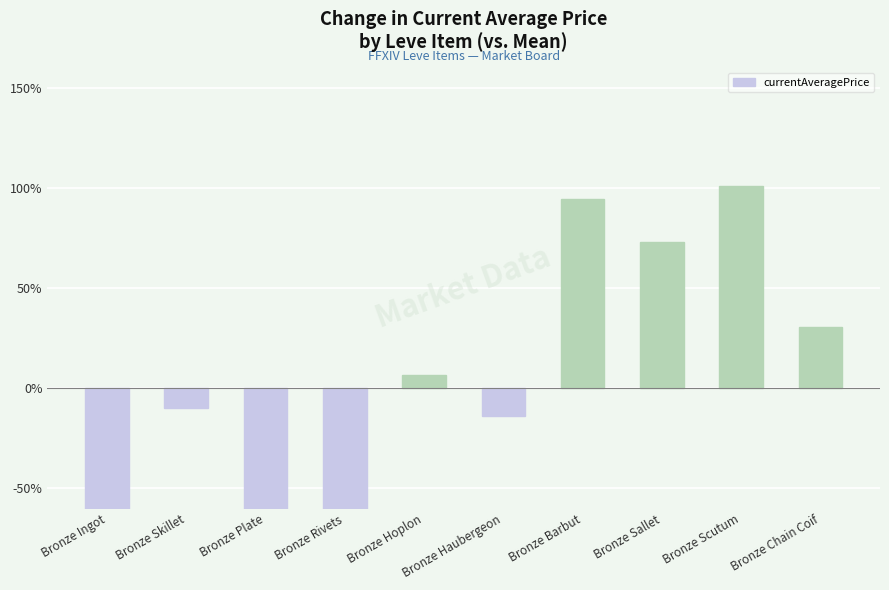

What is the maximum value shown in the chart?

101.1